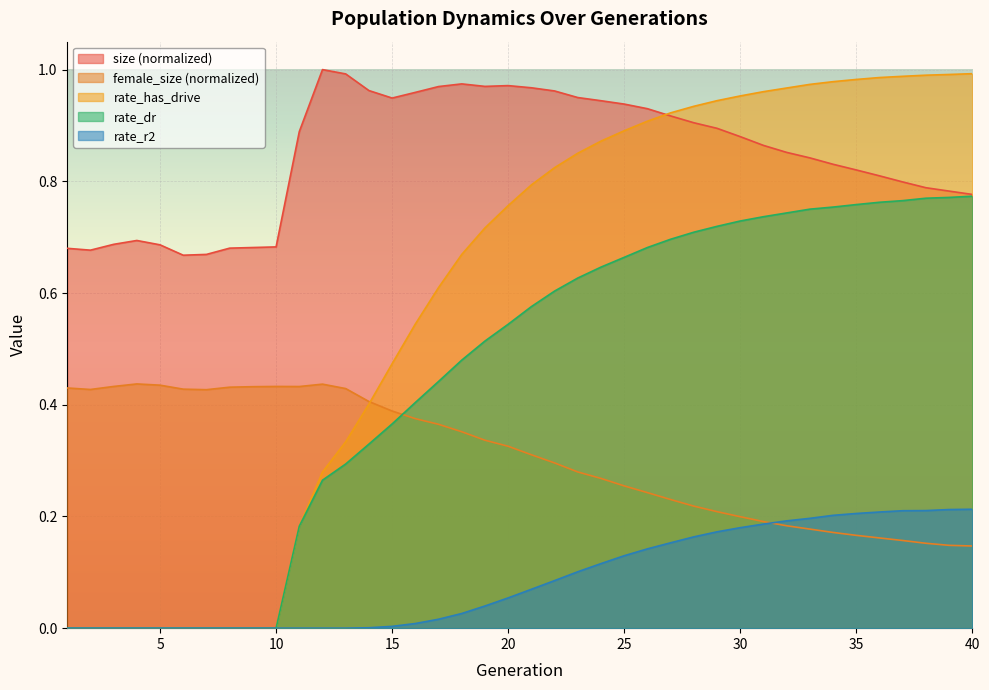

Rank the series at 34 from lowest to highest value.

female_size, rate_r2, rate_dr, size, rate_has_drive